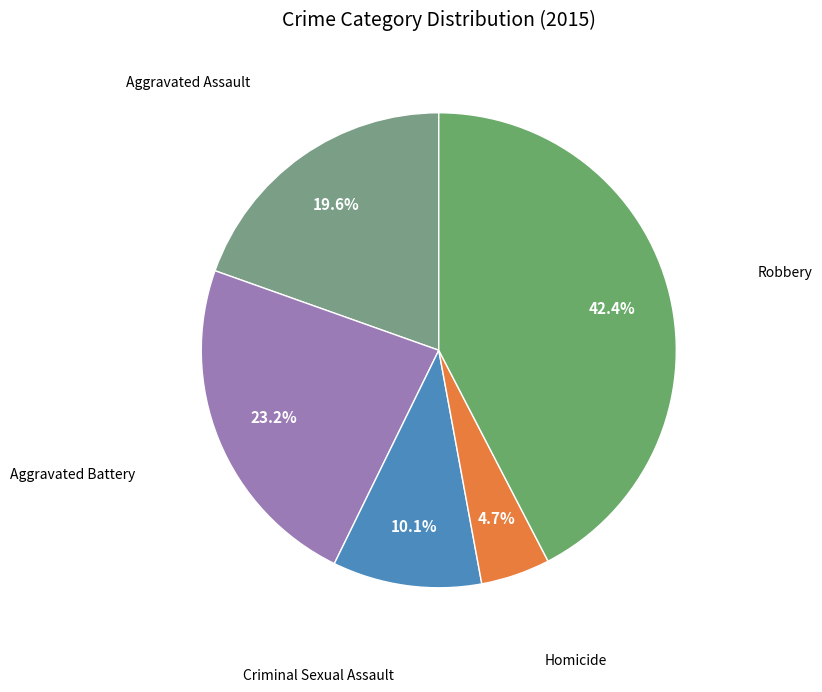

Count the number of slices in the pie.

5